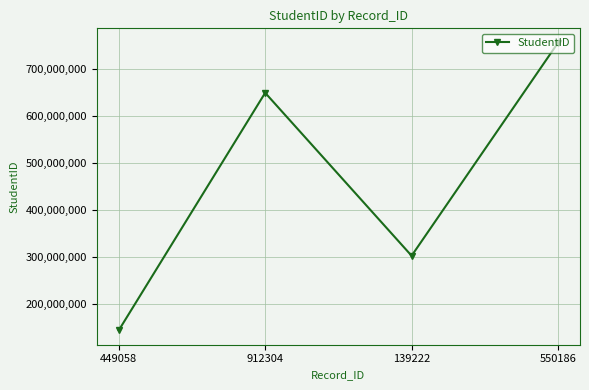

List the labels in order of value, smallest first.

449058, 139222, 912304, 550186